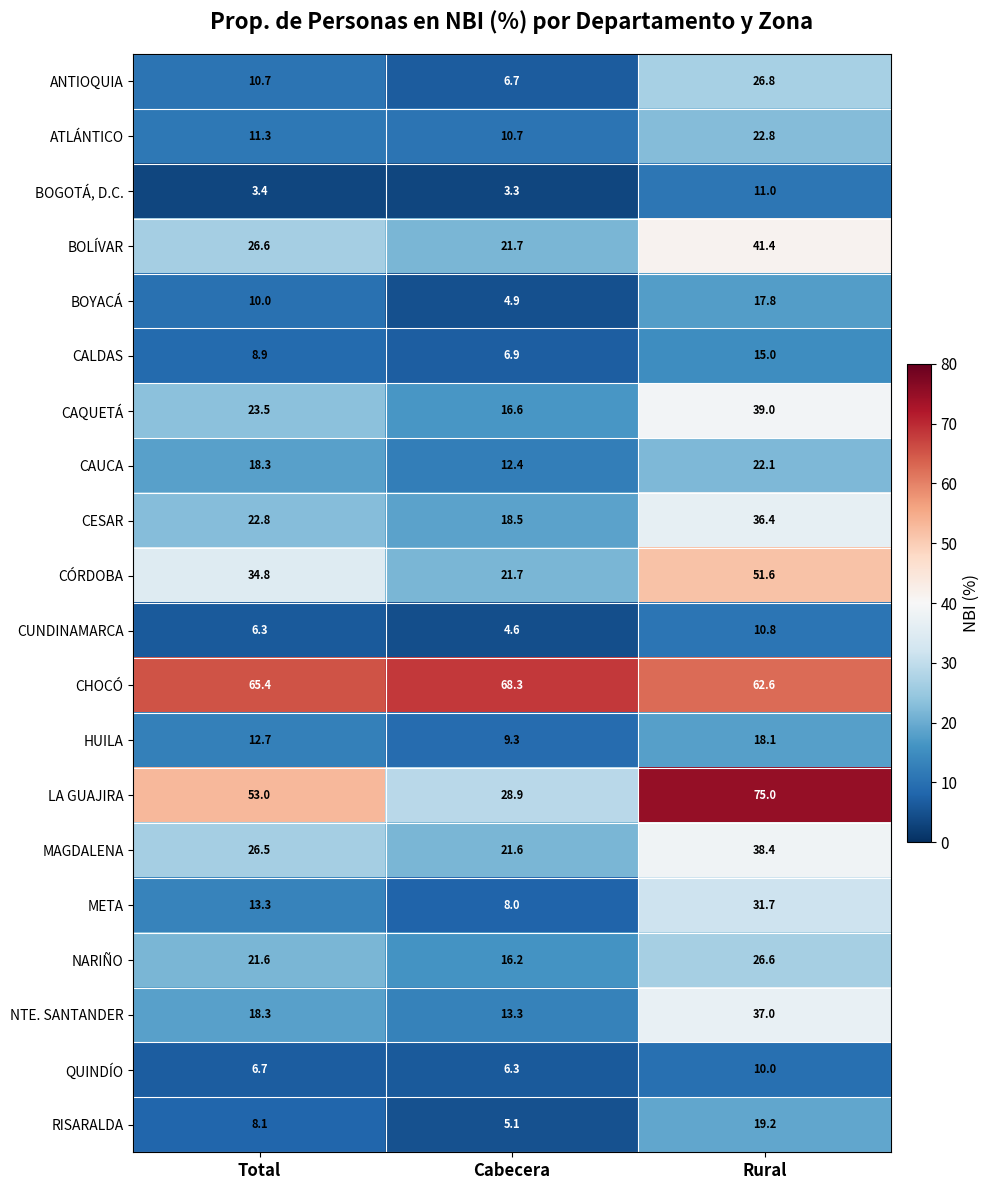

The BOGOTÁ, D.C. series shows 3.4 at Total. True or false?

True